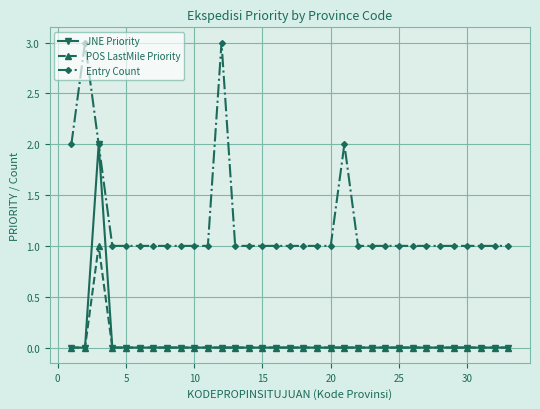

What is the value of the POS LastMile Priority point at the 3rd from the left?

1